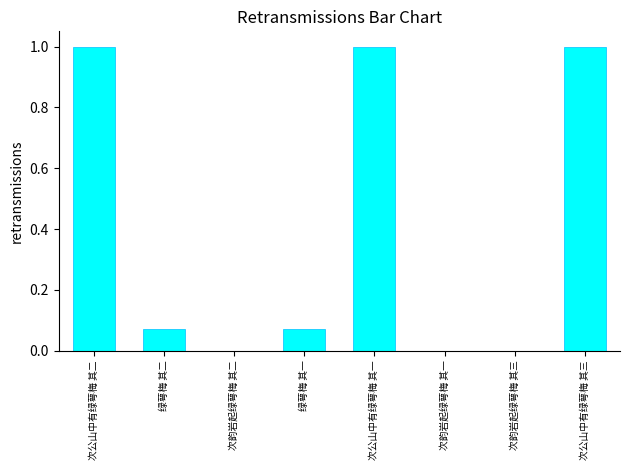

Which has a higher value, 绿萼梅 其一 or 次韵岩起绿萼梅 其三?

绿萼梅 其一